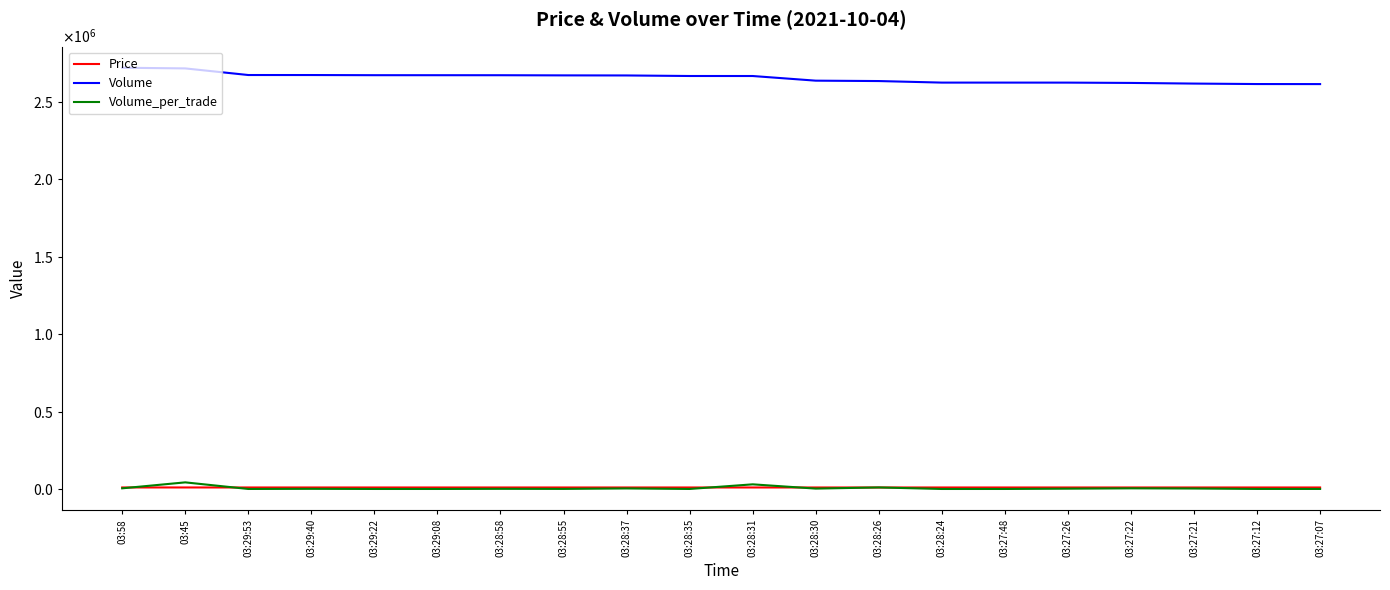

What position from the right is 03:27:12?

2